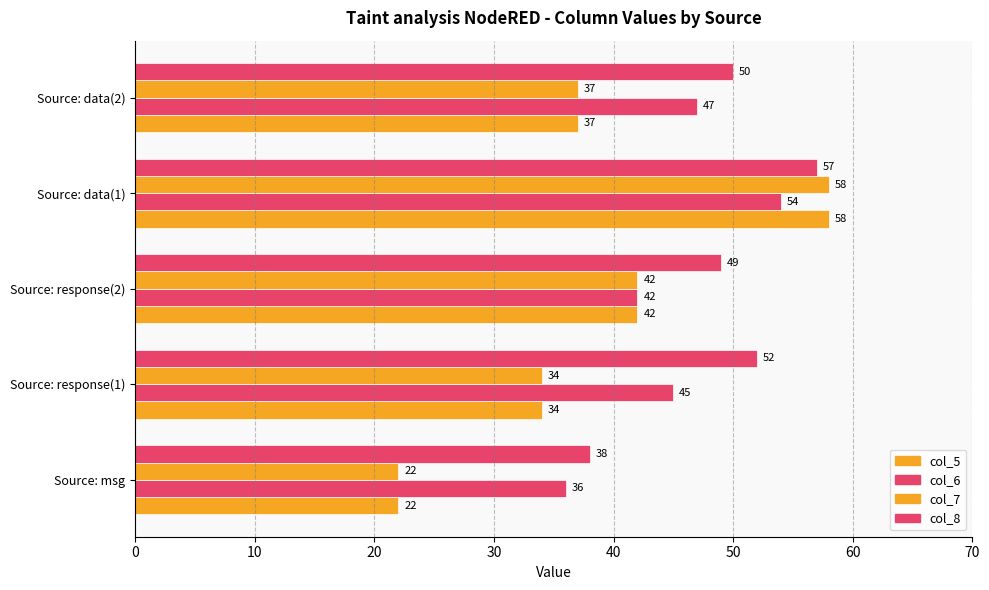

What is the smallest value displayed?

22